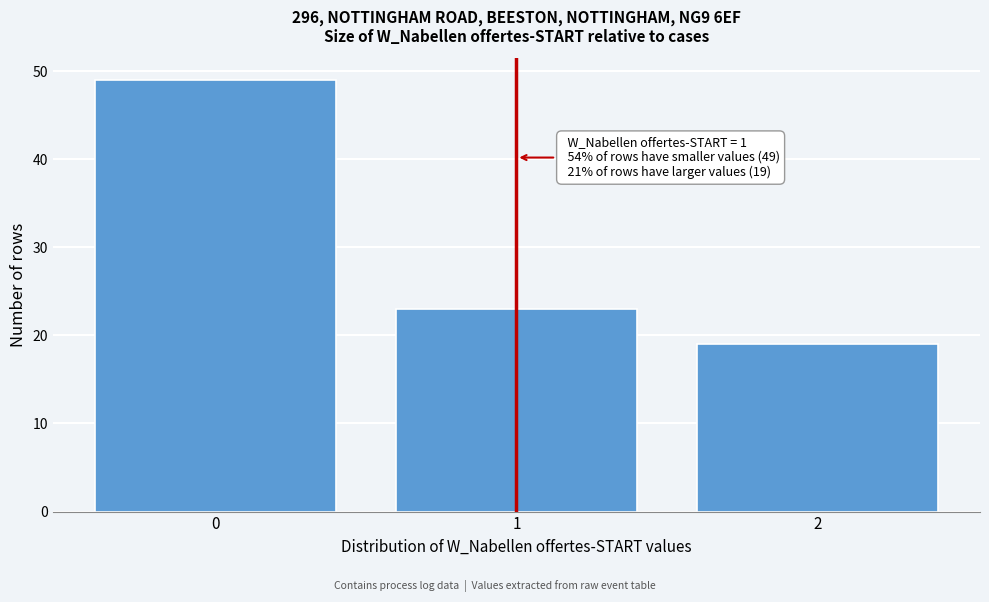

Reading left to right, transcribe all the data shown in this chart.

49	23	19